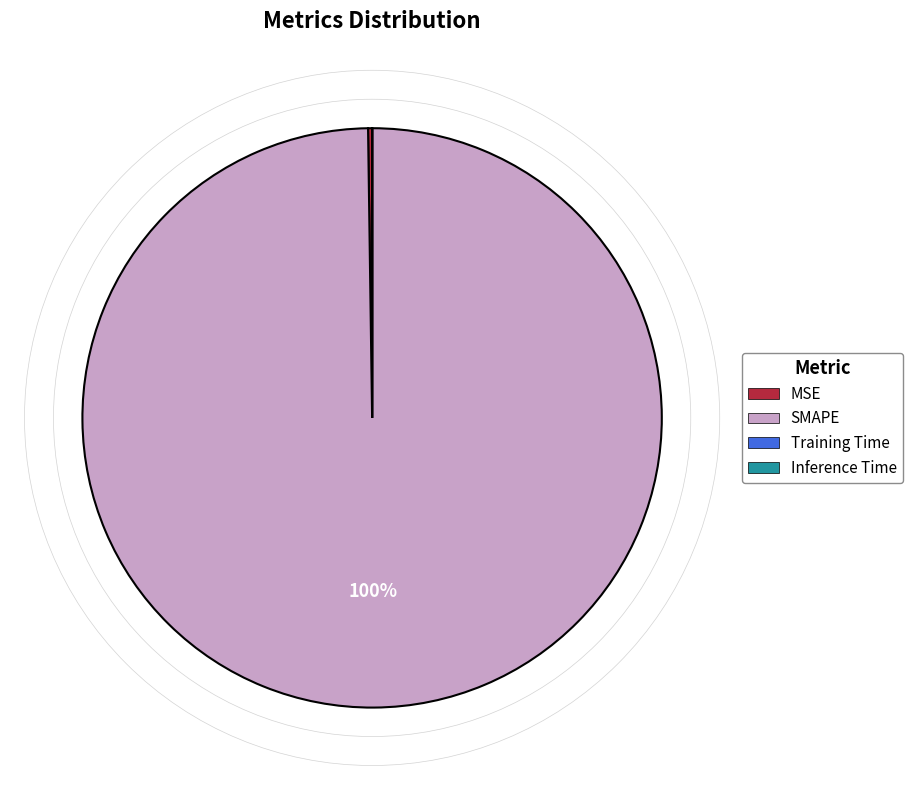

To the nearest percent, what is the difference between the largest and smallest slice percentages?

100%